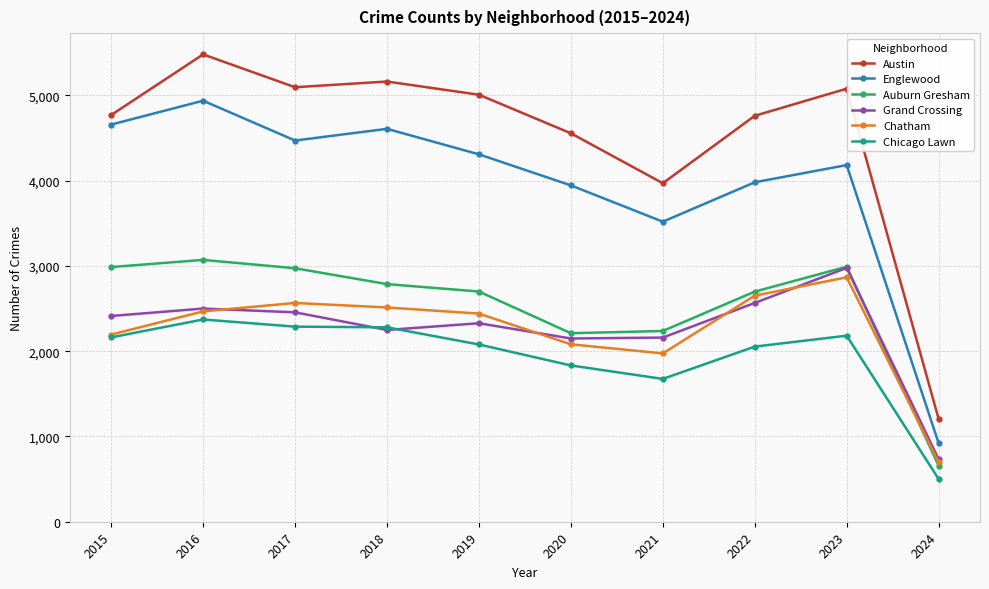

What is the spread (max minus min) of values at 2022?

2707